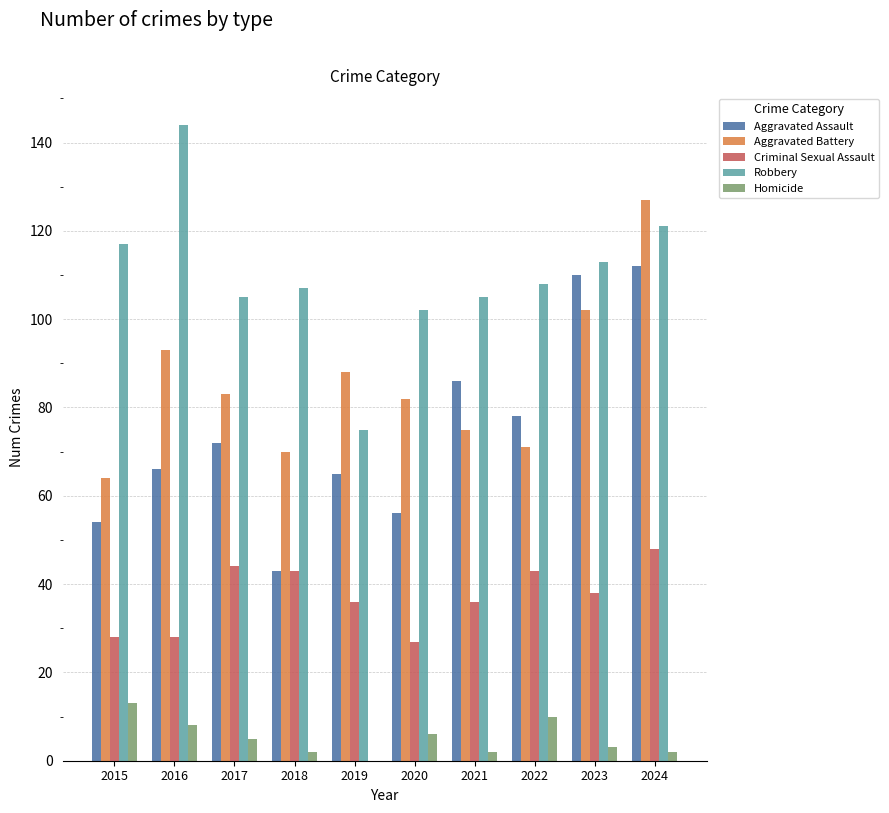

Are the bars horizontal?

No